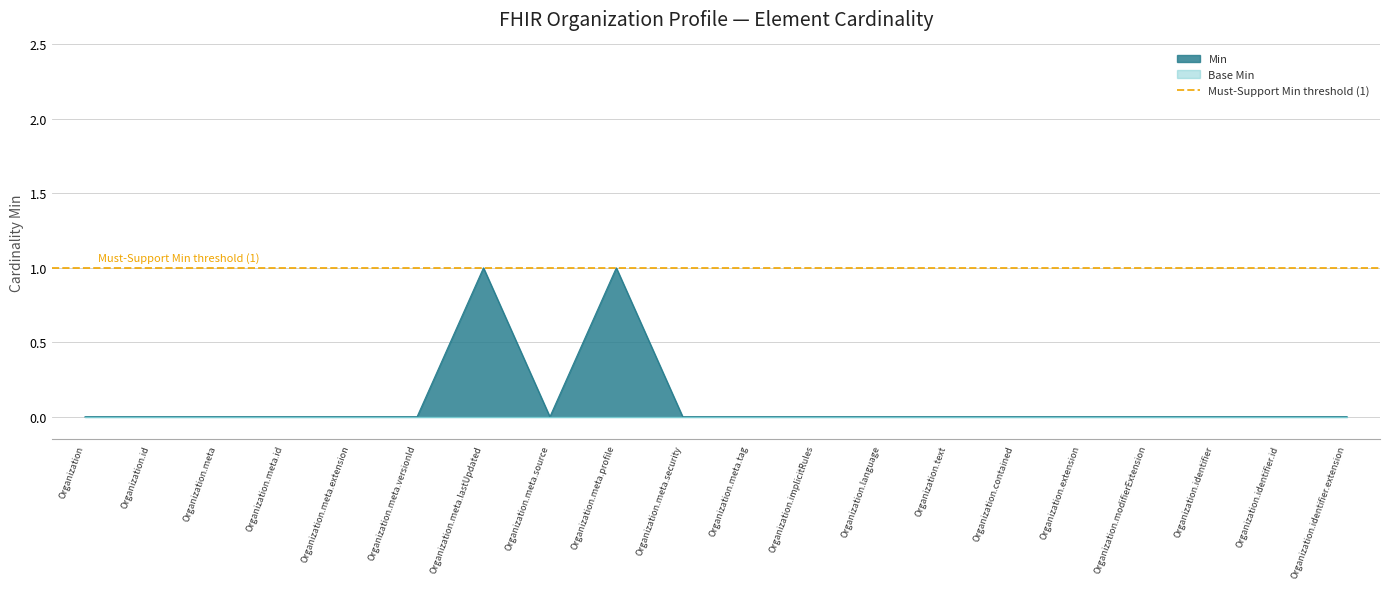

The chart shows a value of 0 at Organization.meta.extension. True or false?

True